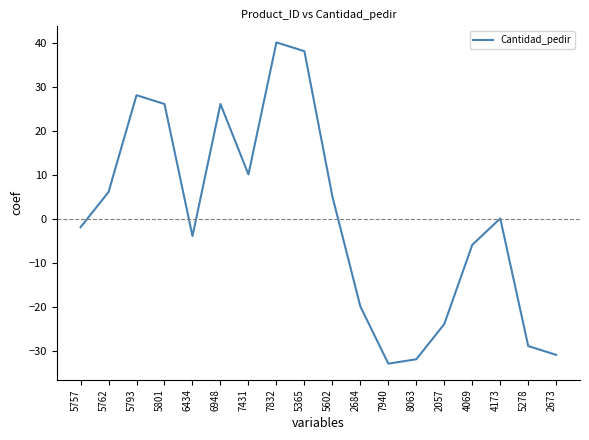

What is the sum of the values at 4173 and 6948?

26.2